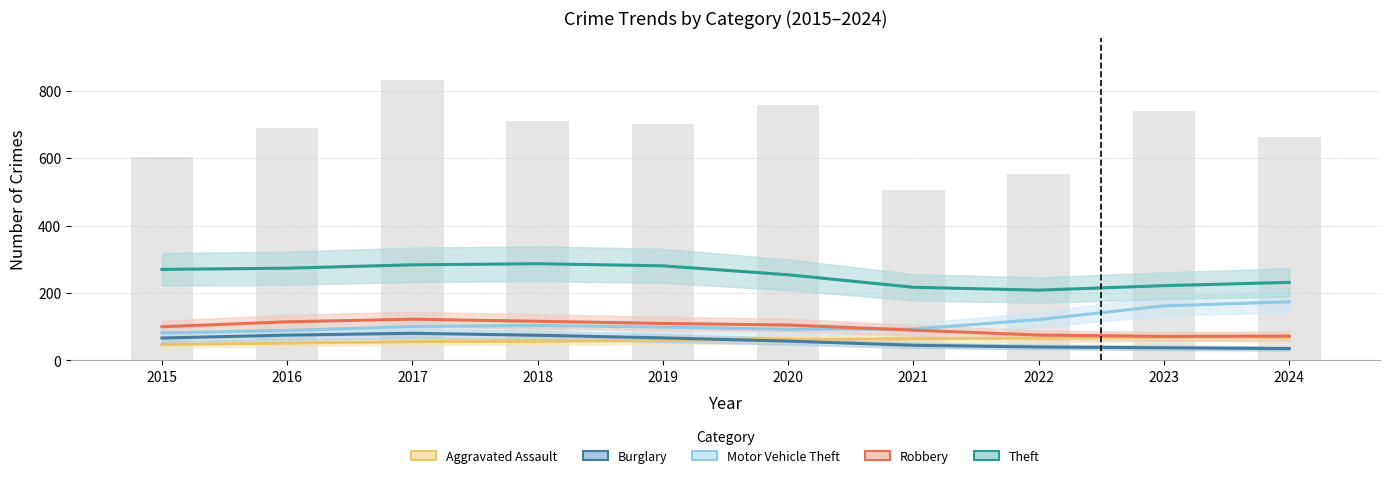

The value of Robbery at 2024 is 48.2. True or false?

False